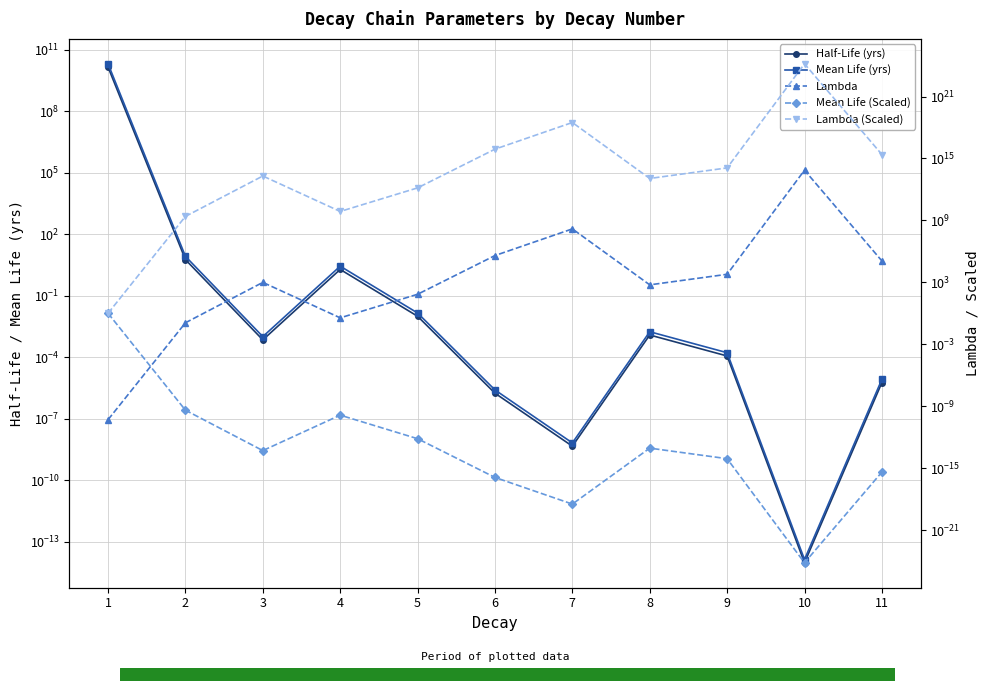

Is it true that Mean Life (yrs) equals 0.0 at 10?

True